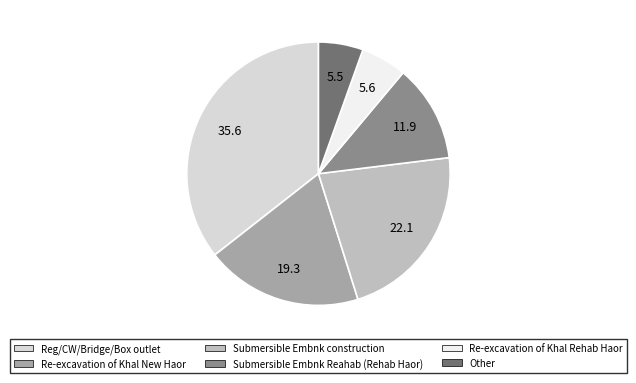

The Submersible Embnk construction slice represents 7% of the pie. True or false?

False